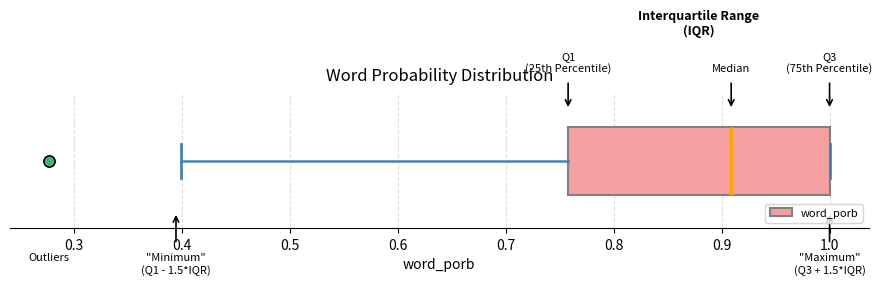

Transcribe this box plot: give where the median line is, the range the box spans, and where the two whiskers end, as read against the x-axis. The values are not printed on the chart, so give them approximately, as read against the axis.

median 0.91, box 0.76 to 1.00, whiskers 0.40 to 1.00